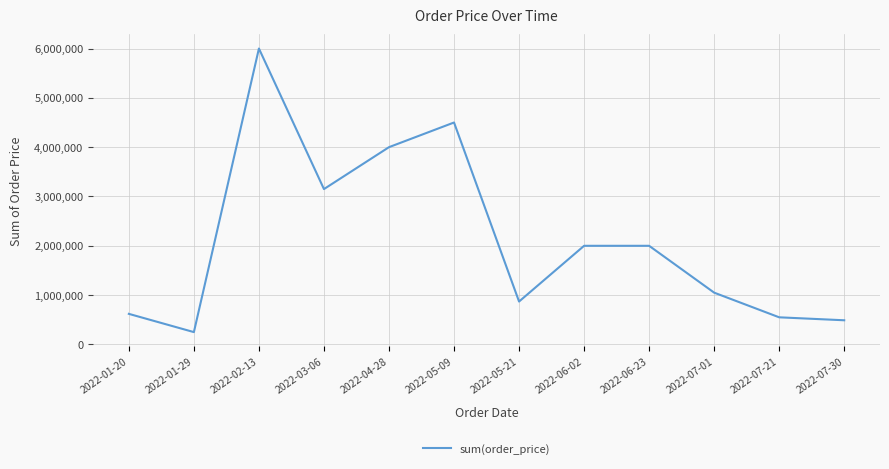

At which label is the value closest to 3125000?

2022-03-06